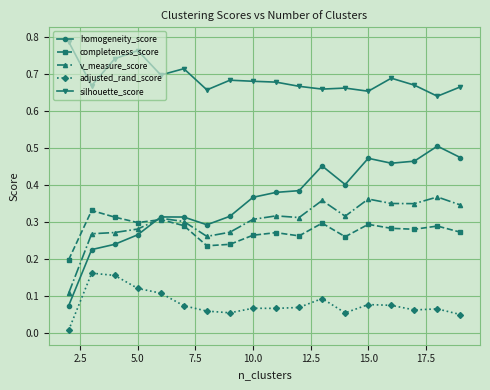

True or false: silhouette_score and completeness_score cross at least once.

False